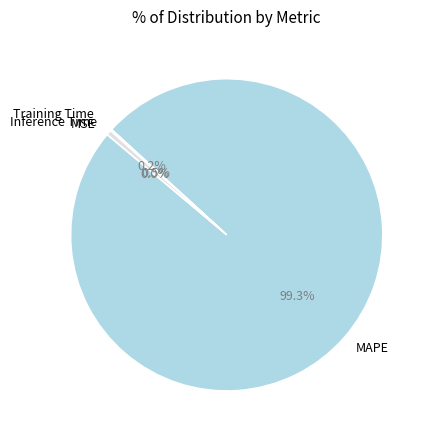

Between MAPE and MSE, which is larger?

MAPE